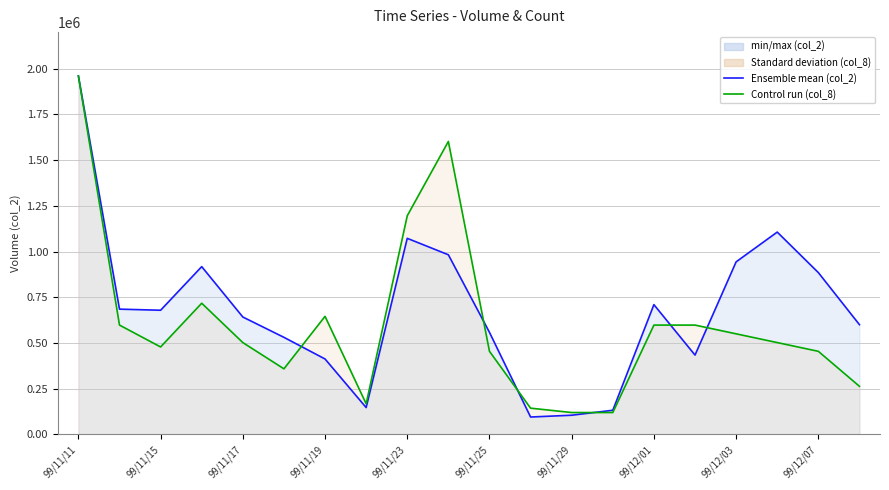

At 13, list the series in order from smallest to largest.

col_8 (Count scaled), col_2 (Volume)